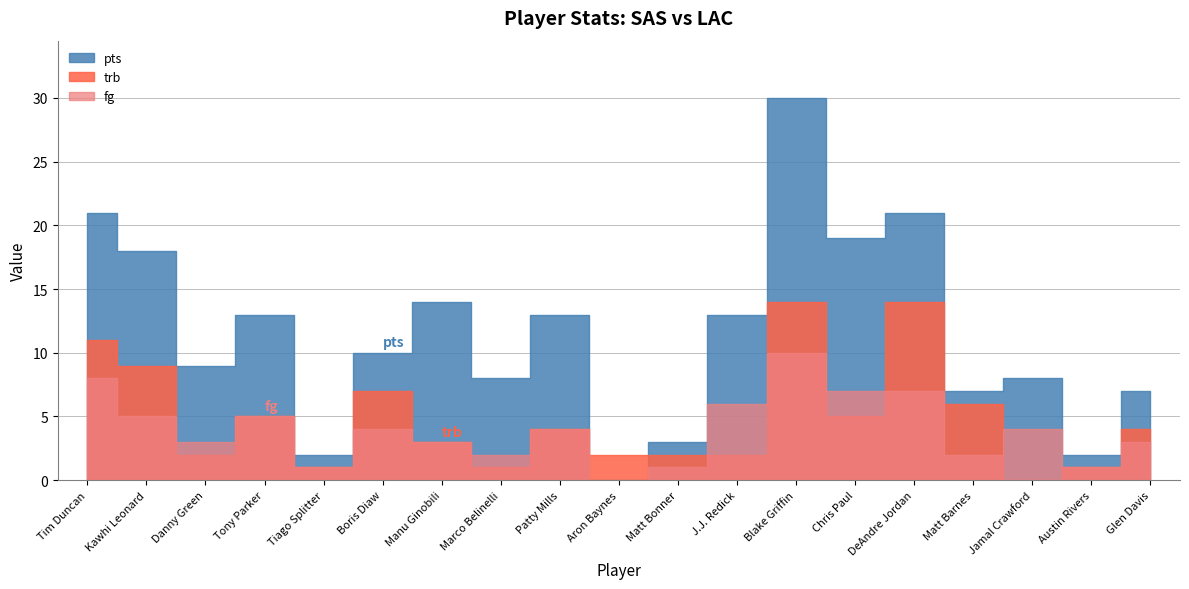

Reading left to right, transcribe all the data shown in this chart.

pts: 21	18	9	13	2	10	14	8	13	0	3	13	30	19	21	7	8	2	7
trb: 11	9	2	5	1	7	3	1	4	2	2	2	14	5	14	6	0	1	4
fg: 8	5	3	5	1	4	3	2	4	0	1	6	10	7	7	2	4	1	3